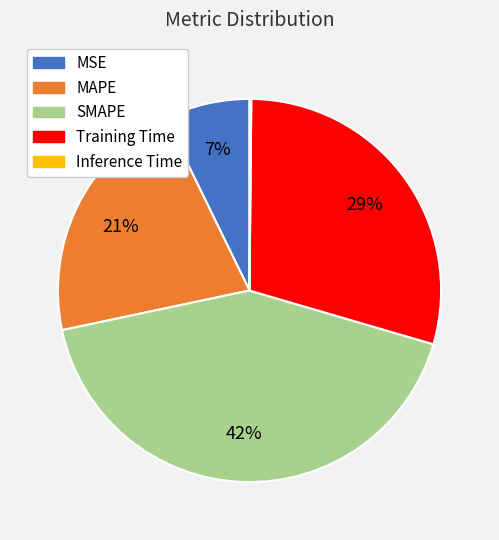

Does Training Time account for over 50% of the chart?

No